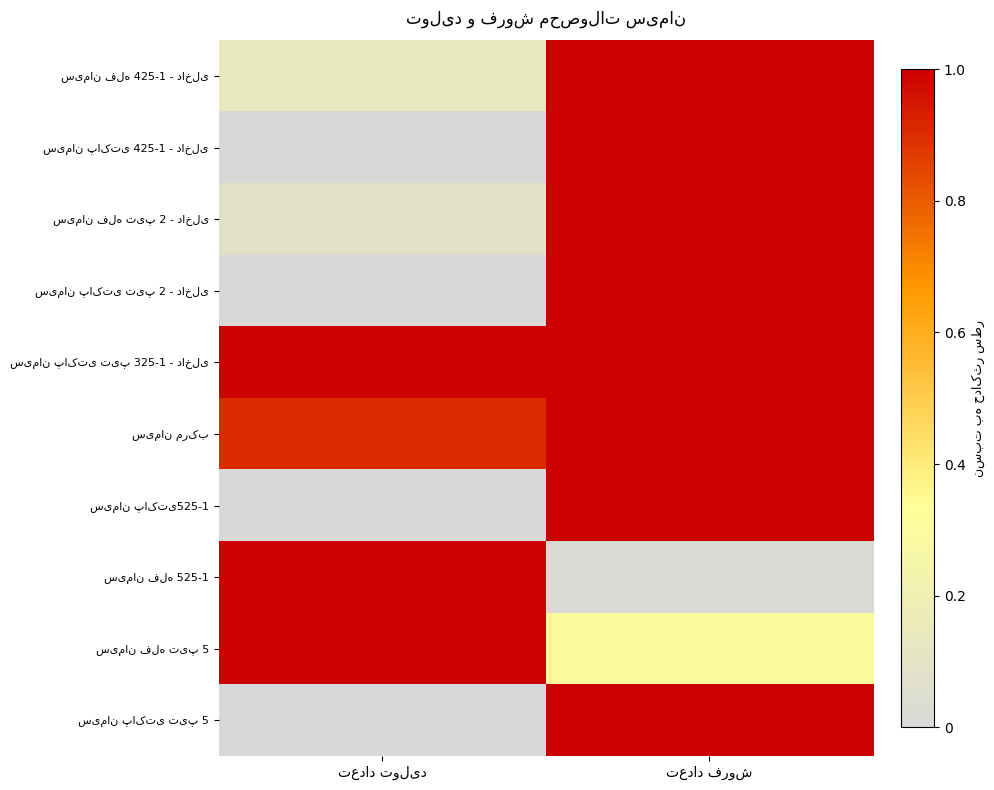

Is it true that سیمان فله تیپ 2 - داخلی equals 1.0 at تعداد فروش?

True